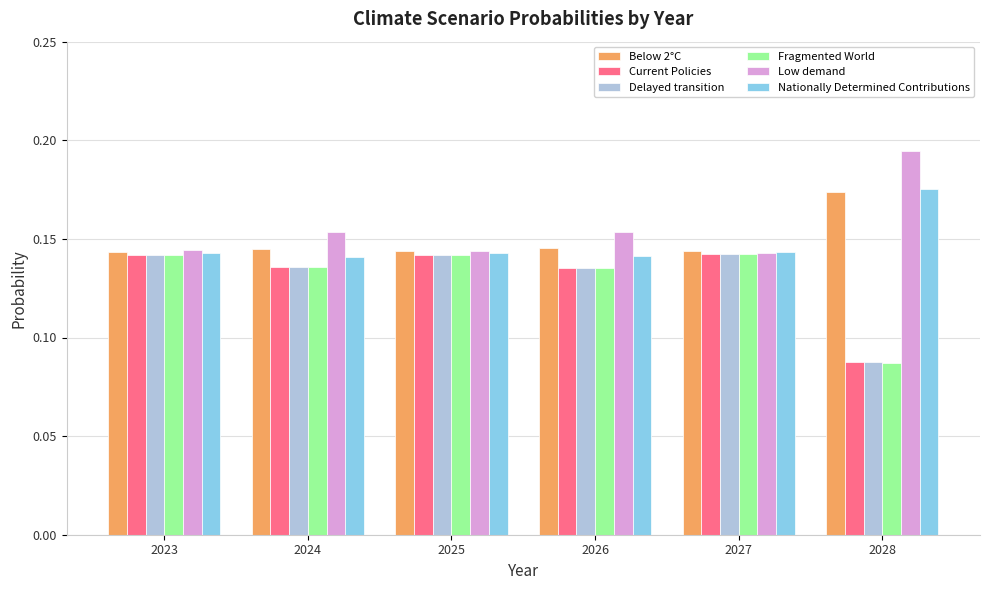

At which category does the chart reach its peak across all series?

2028